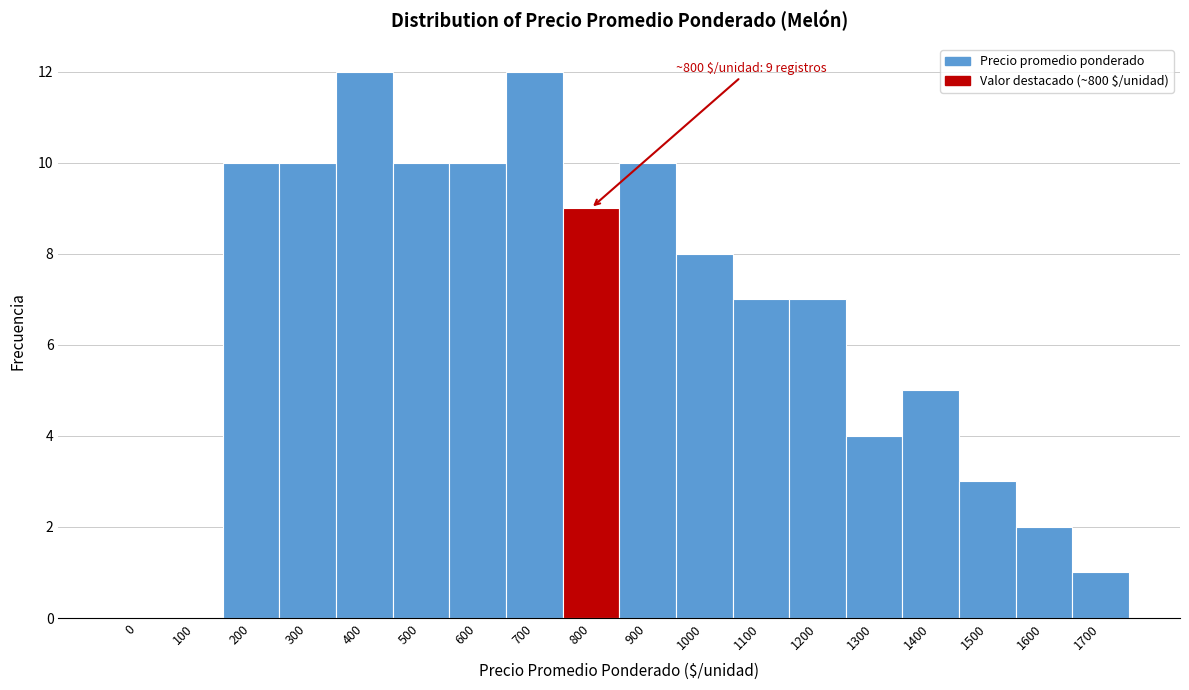

Reading left to right, what are all the values shown in this chart?

0=0	100=0	200=10	300=10	400=12	500=10	600=10	700=12	800=9	900=10	1000=8	1100=7	1200=7	1300=4	1400=5	1500=3	1600=2	1700=1